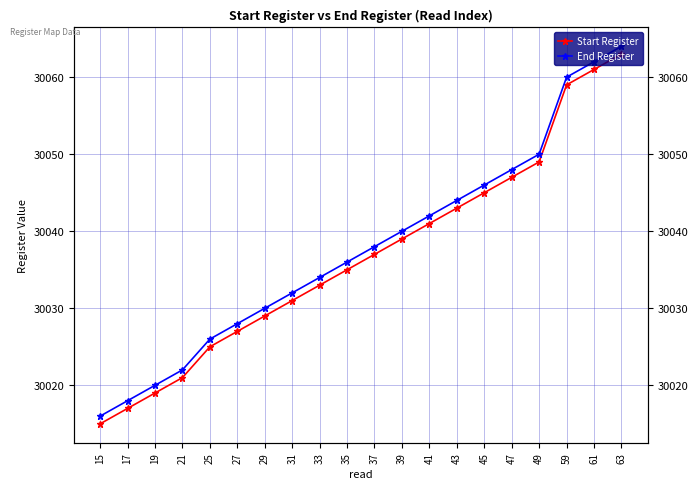

List the series in order of their peak value, lowest first.

Start Register, End Register